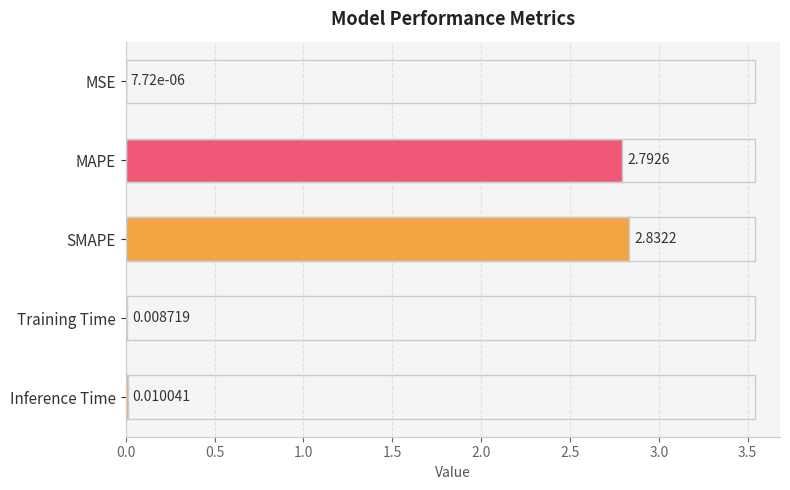

Between SMAPE and MAPE, which is larger?

SMAPE